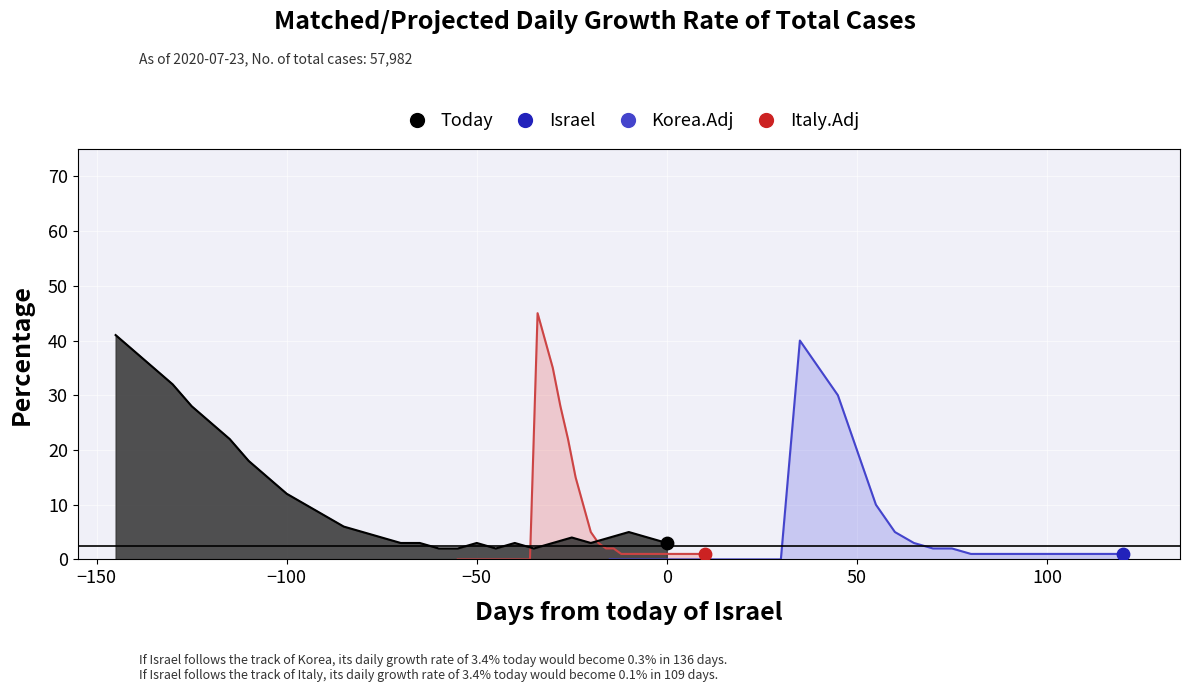

Which series reaches the maximum Y coordinate?

Italy.Adj